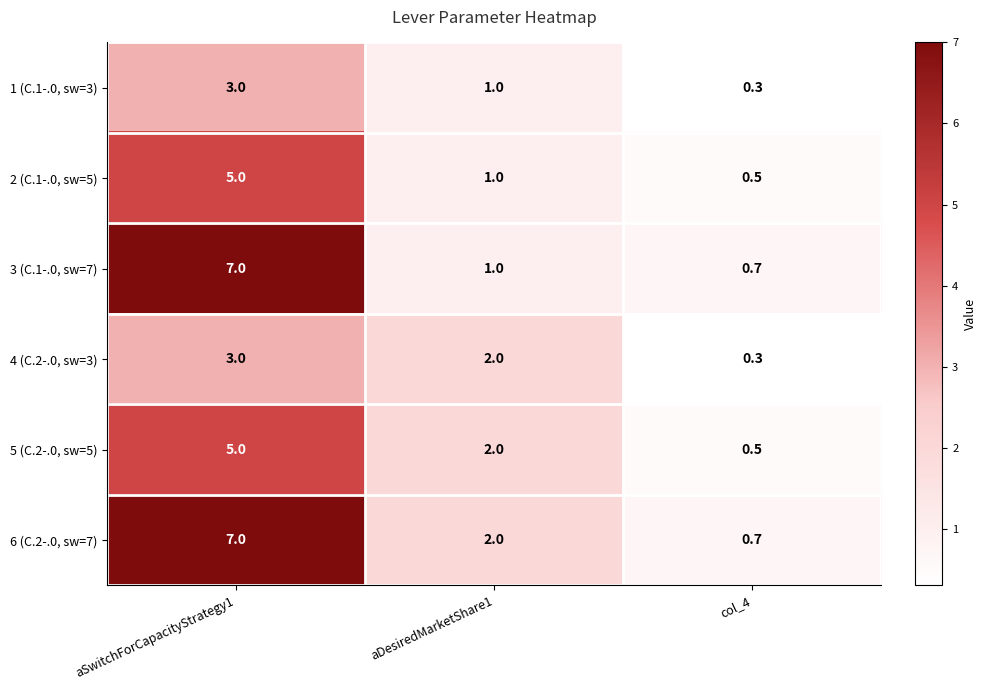

Reading right to left, transcribe all the data shown in this chart.

1 (C.1-.0, sw=3): 0.3	1.0	3.0
2 (C.1-.0, sw=5): 0.5	1.0	5.0
3 (C.1-.0, sw=7): 0.7	1.0	7.0
4 (C.2-.0, sw=3): 0.3	2.0	3.0
5 (C.2-.0, sw=5): 0.5	2.0	5.0
6 (C.2-.0, sw=7): 0.7	2.0	7.0